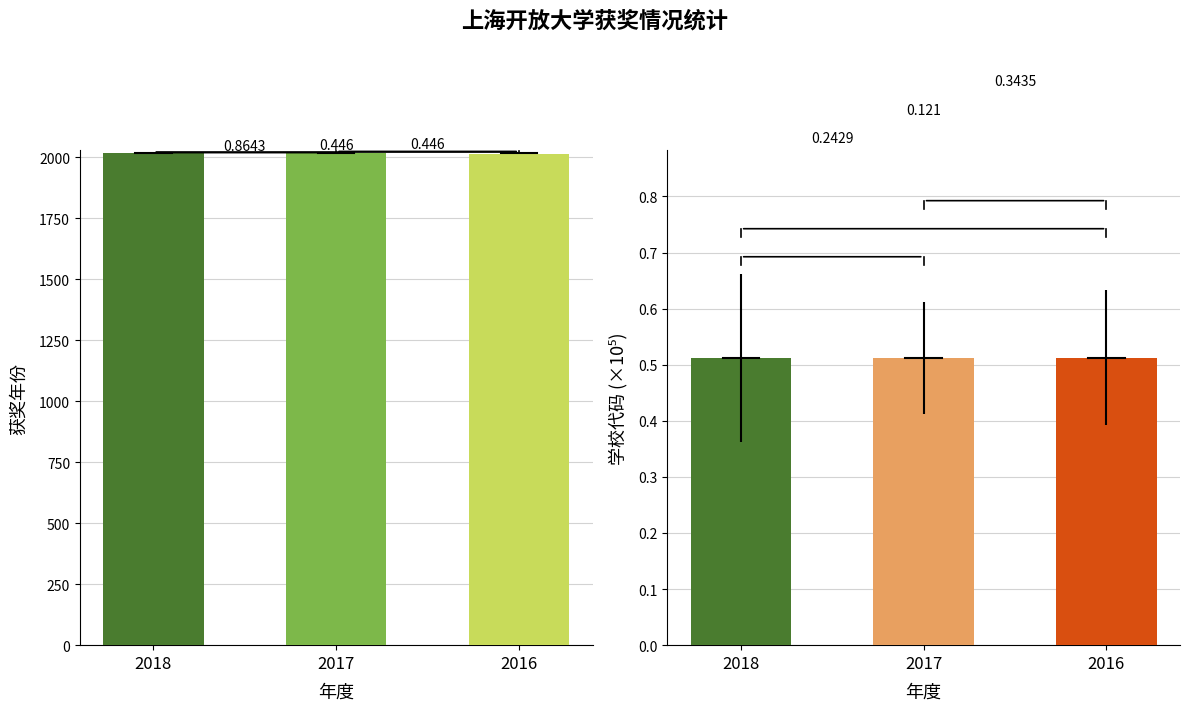

Reading right to left, what are all the values shown in this chart?

获奖年份: 2015.0	2016.0	2017.0
学校代码: 0.5	0.5	0.5